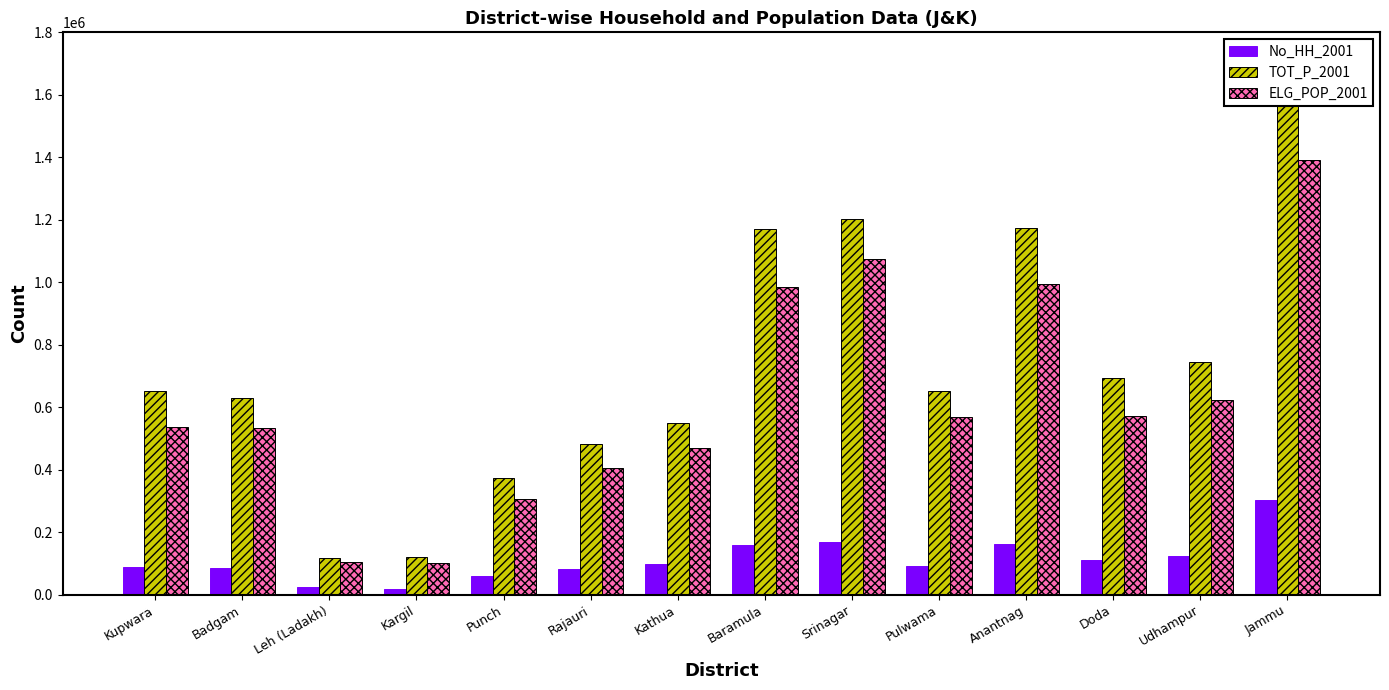

What position from the right is Badgam?

13